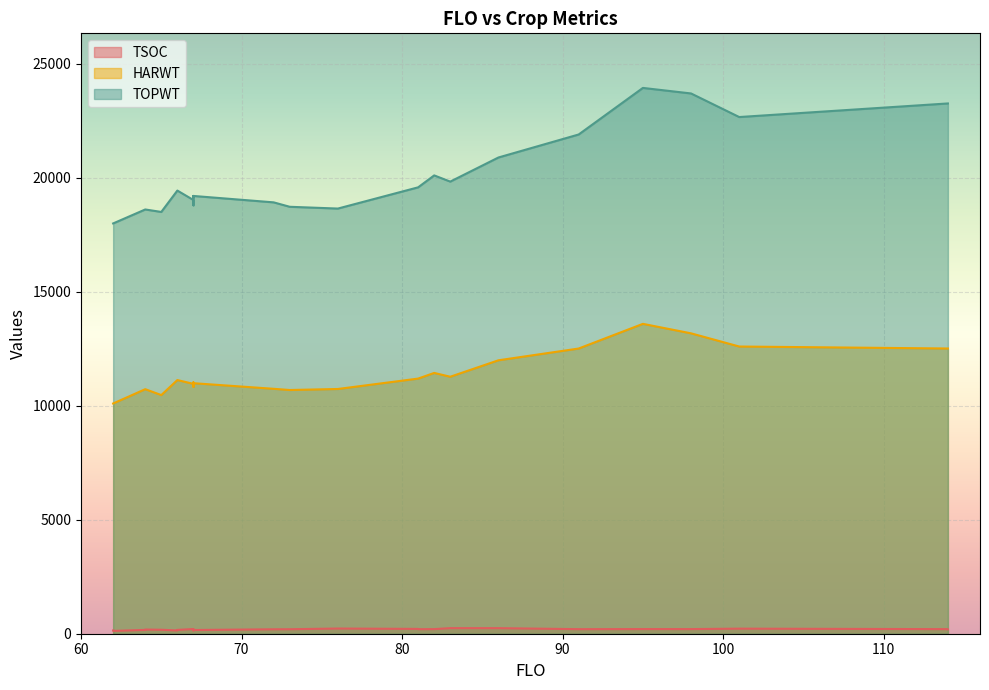

Which has a higher value, 67 or 101?

101